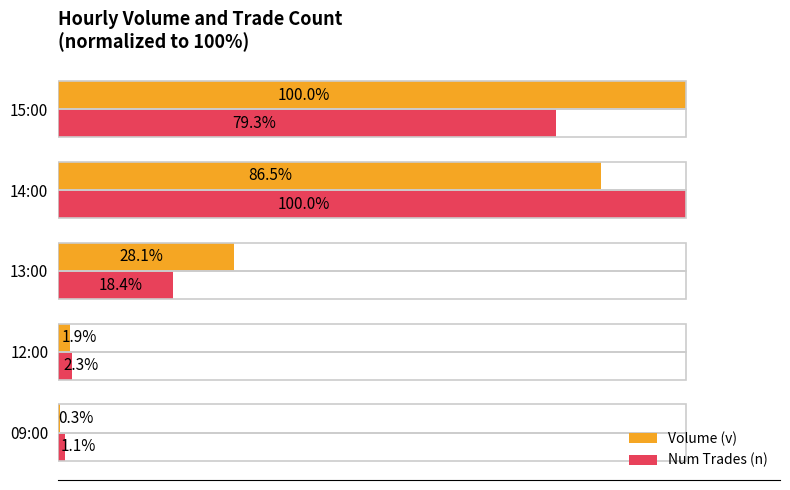

At which label is Volume (v) closest to 50?

13:00